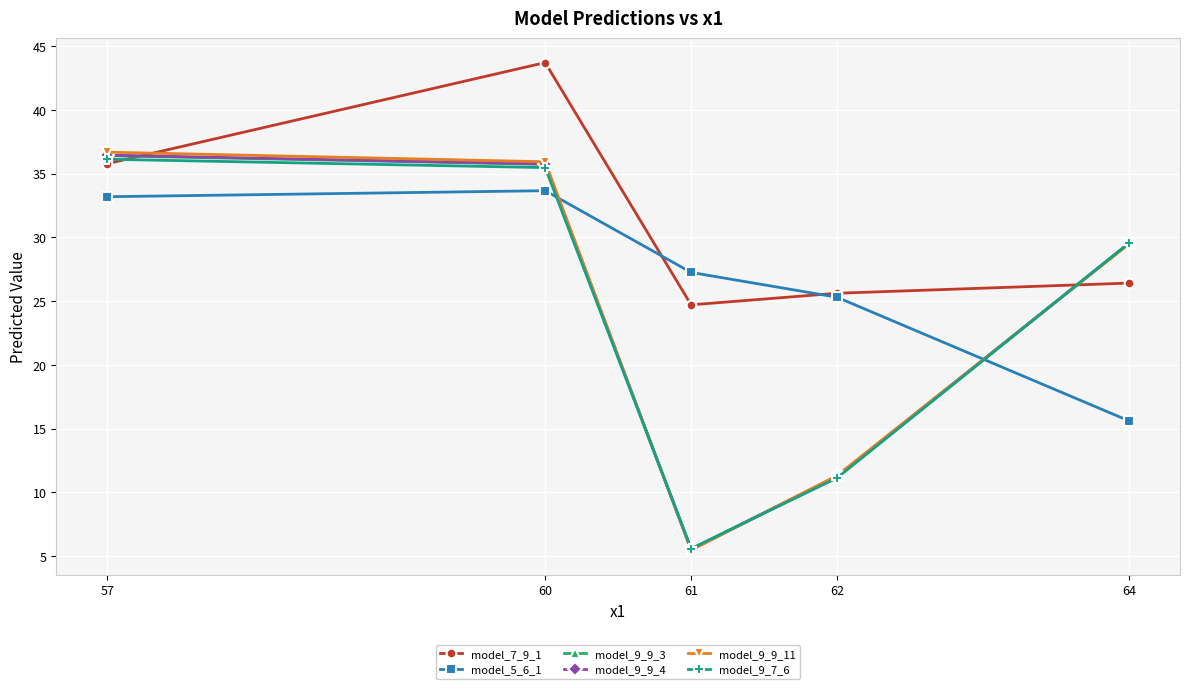

What is the average value of the model_7_9_1 series?

31.3